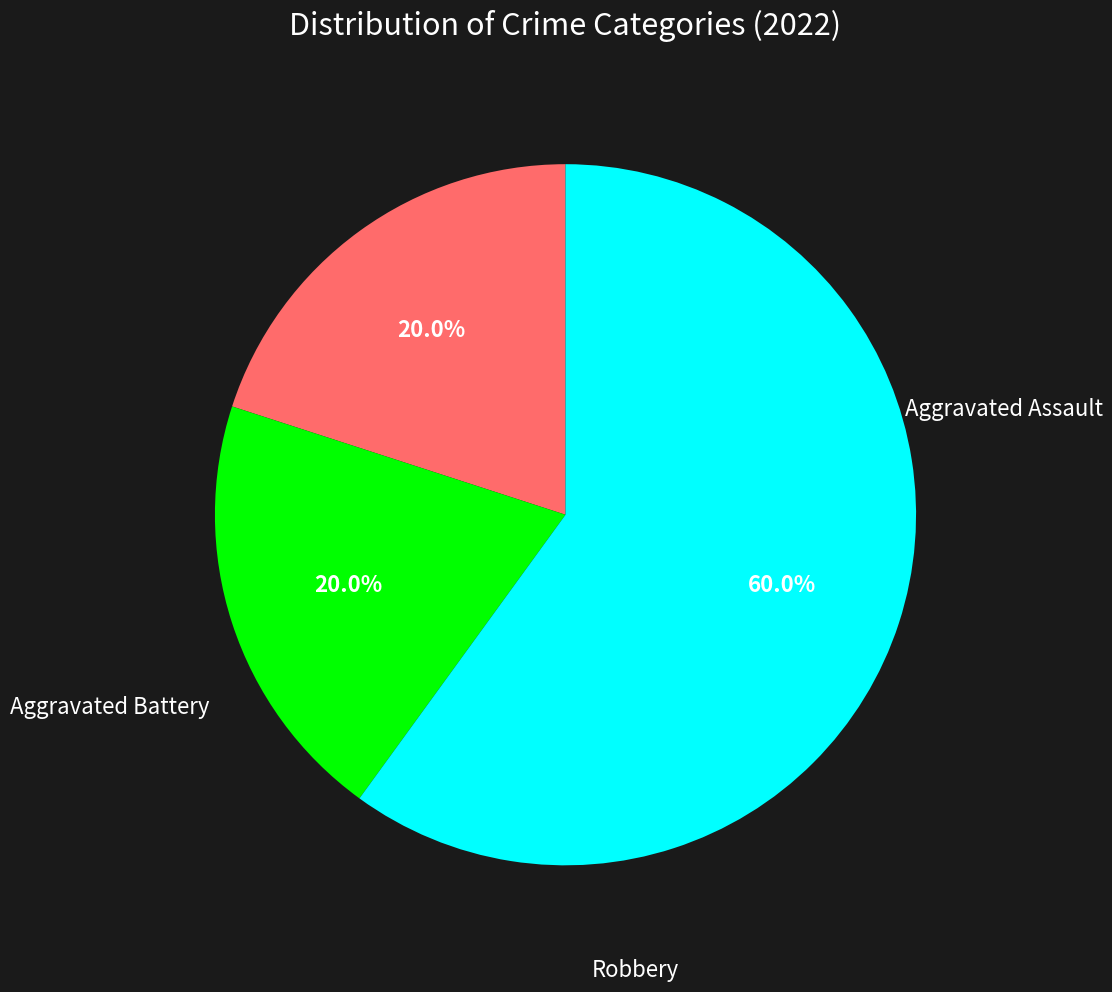

Count the number of slices in the pie.

3